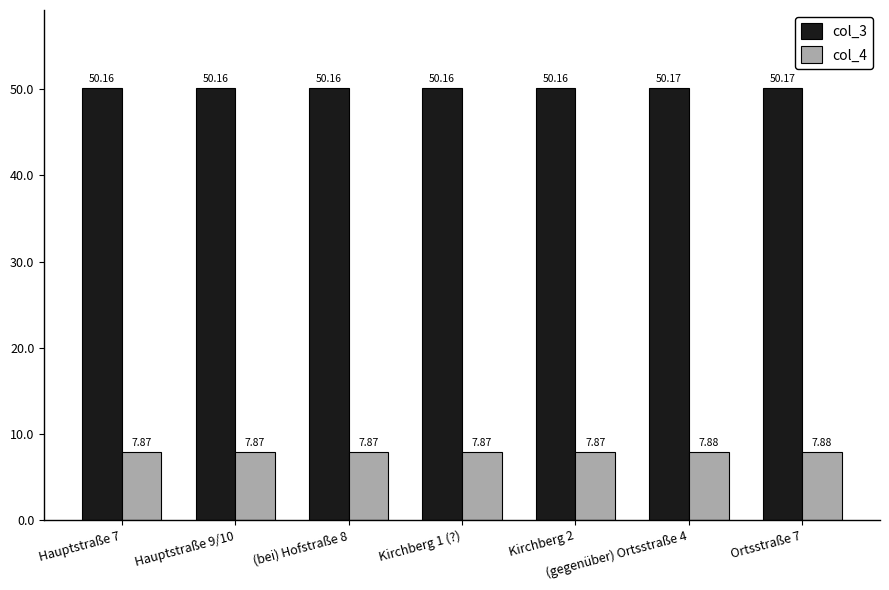

How many col_4 values are between 7 and 8?

7